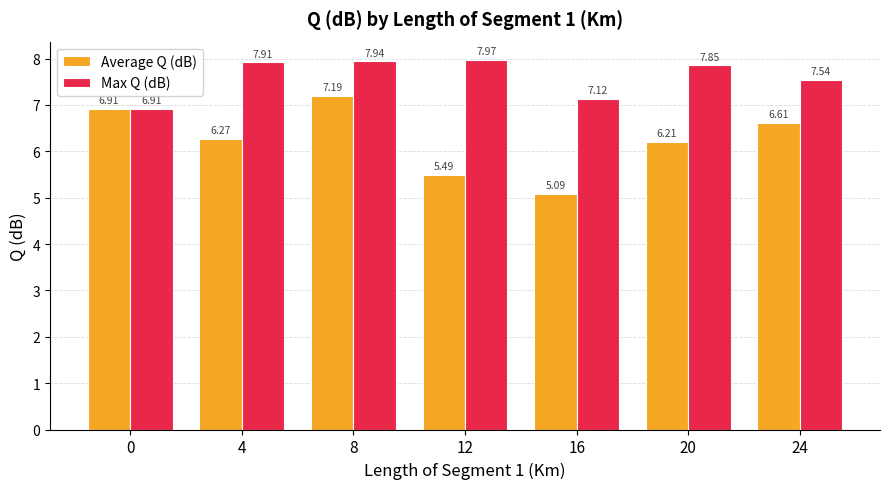

List the labels in order of Max Q (dB) value, smallest first.

0, 16, 24, 20, 4, 8, 12